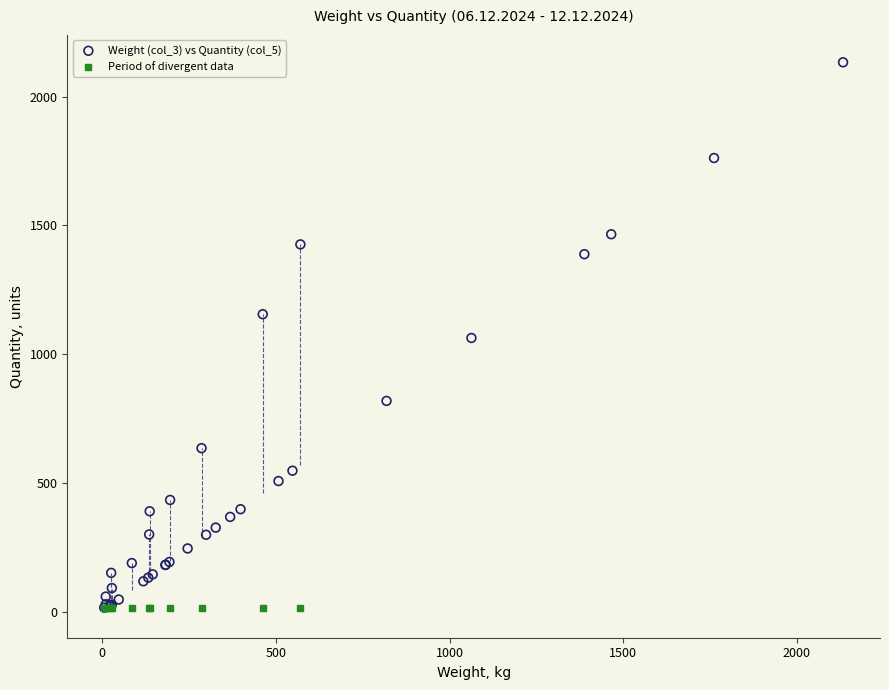

Which series reaches the maximum Y coordinate?

Weight (col_3) vs Quantity (col_5)